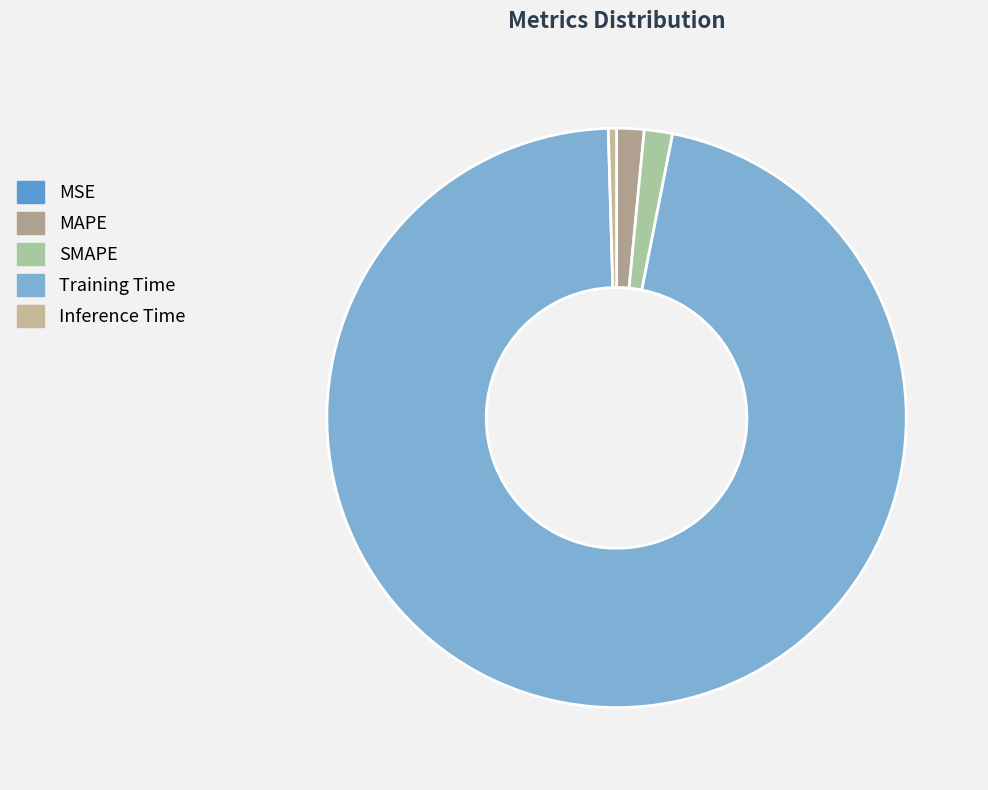

What portion of the pie excludes Inference Time?

99.5%